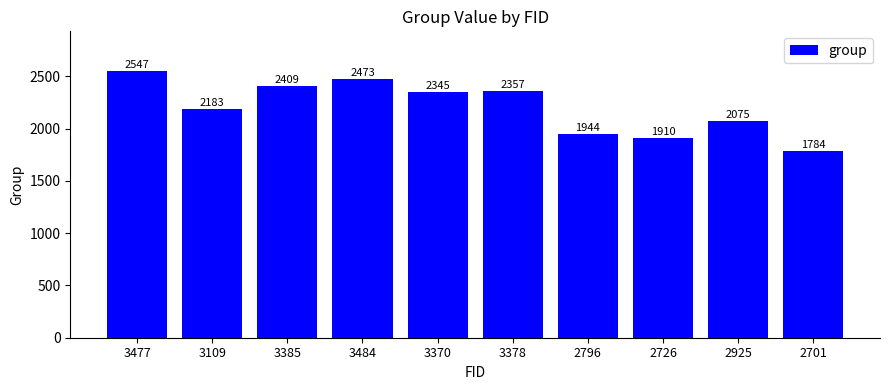

What is the value of the 7th bar from the left?

1944